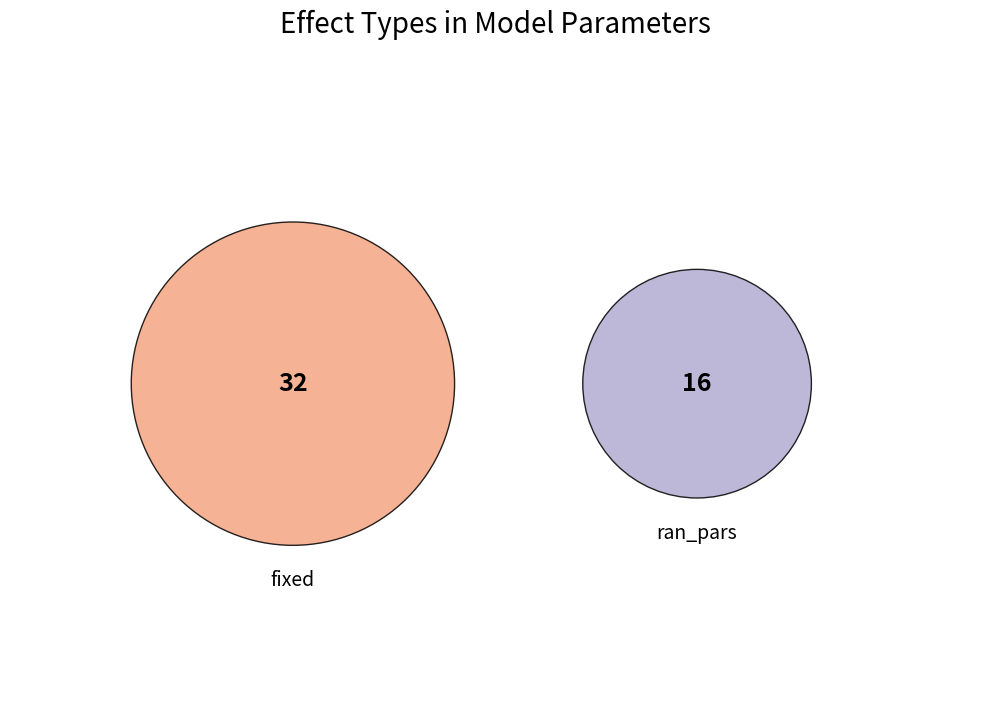

Approximately how many times larger is the value at fixed compared to ran_pars?

2.0